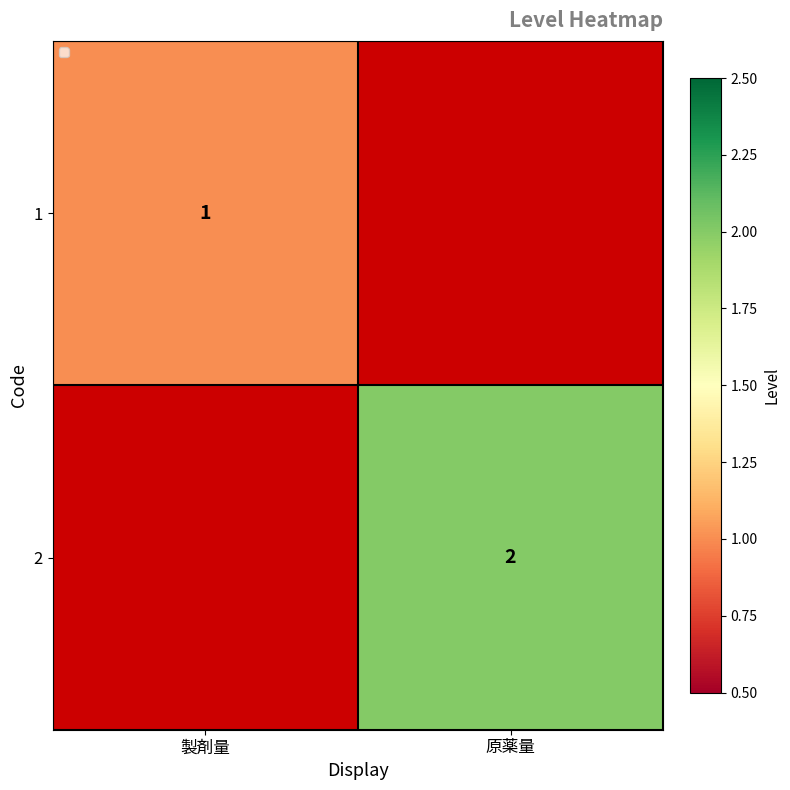

Count the number of categories in the chart.

2